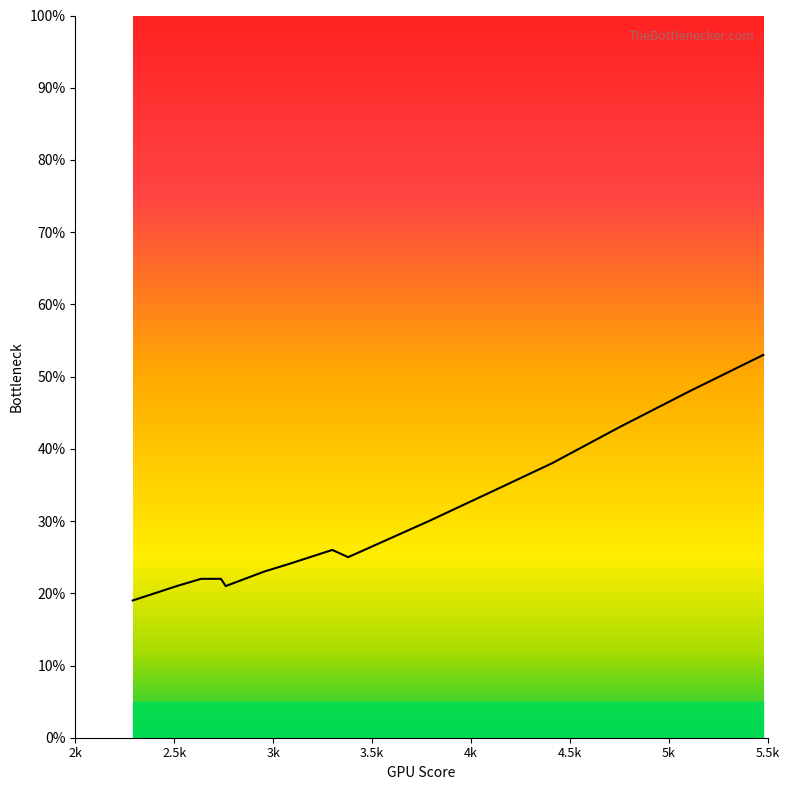

What is the smallest value displayed?

19